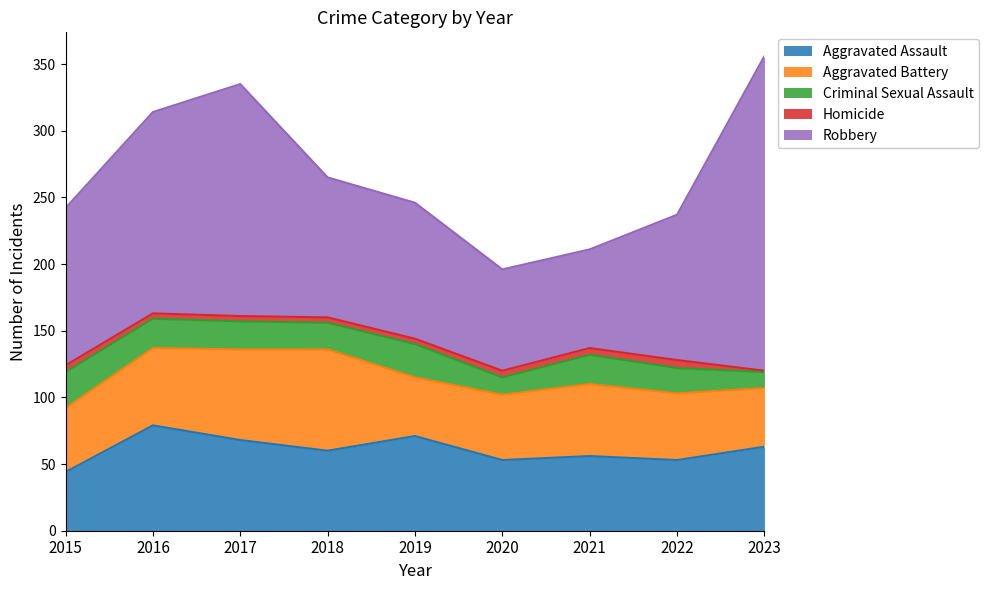

True or false: Aggravated Battery has a value of 68 at 2017.

True